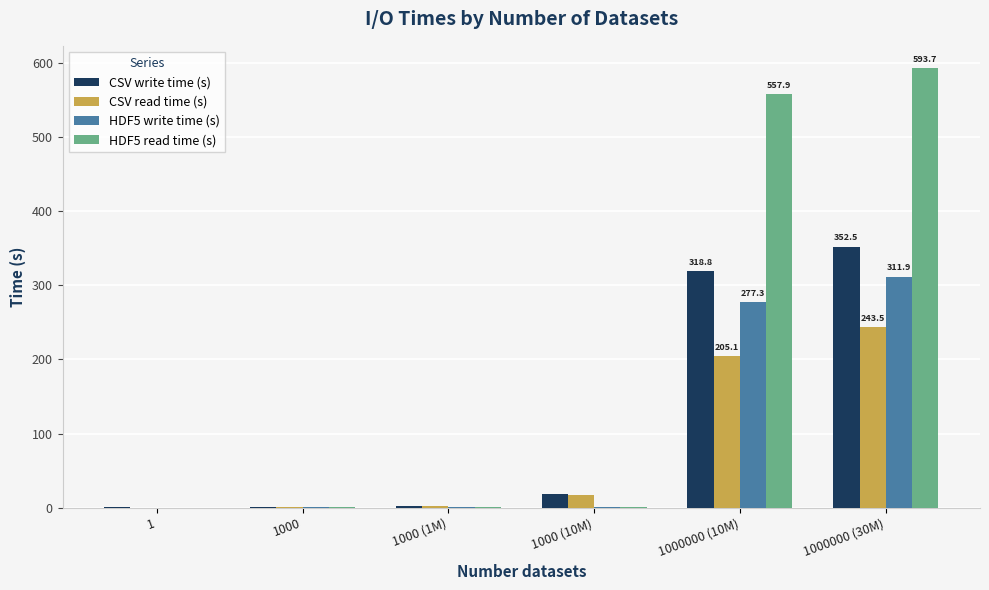

What is the spread (max minus min) of values at 1000?

0.3